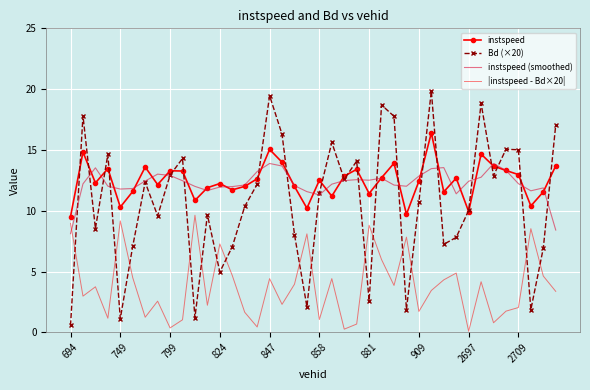

At how many categories does at least one series exceed 18?

4